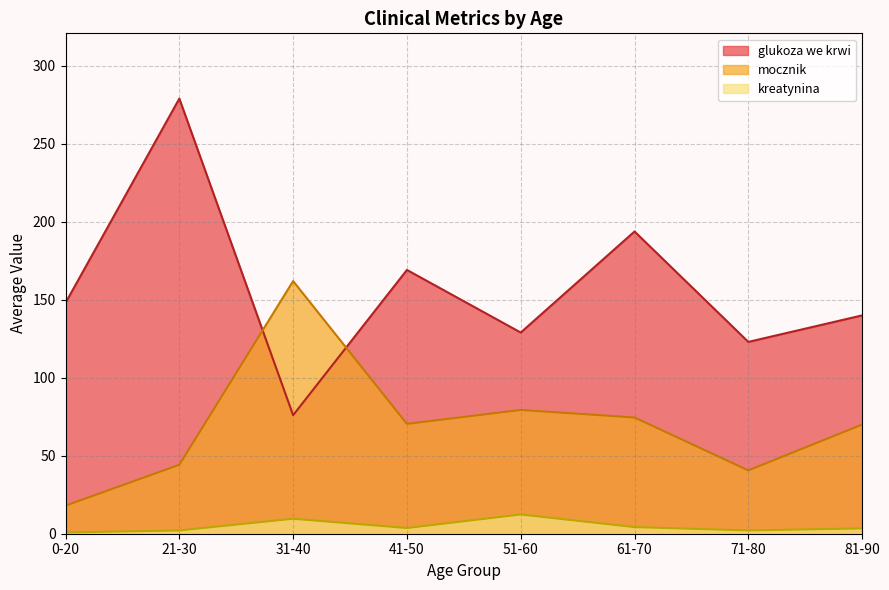

Does the chart display data point markers on the line(s)?

No